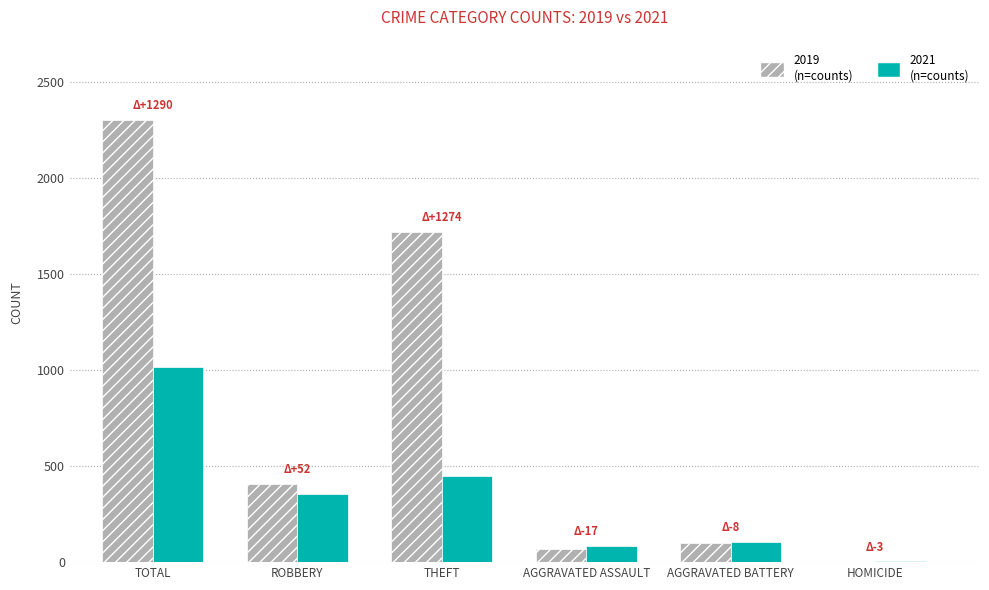

What is the total value across all series at AGGRAVATED BATTERY?

206